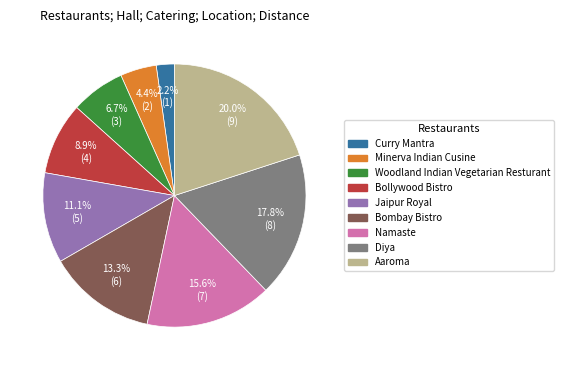

To the nearest percent, what percentage of the pie is Bollywood Bistro?

9%